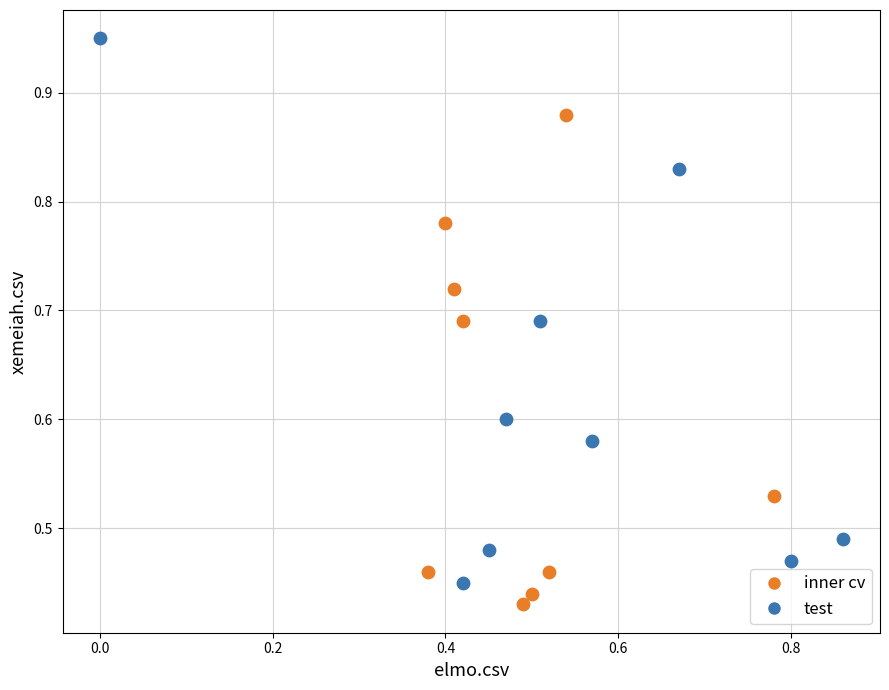

Which series has the widest spread of Y values?

test